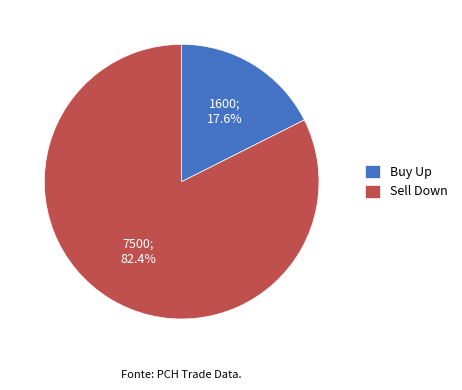

Do Sell Down and Buy Up together represent more than half of the pie?

Yes